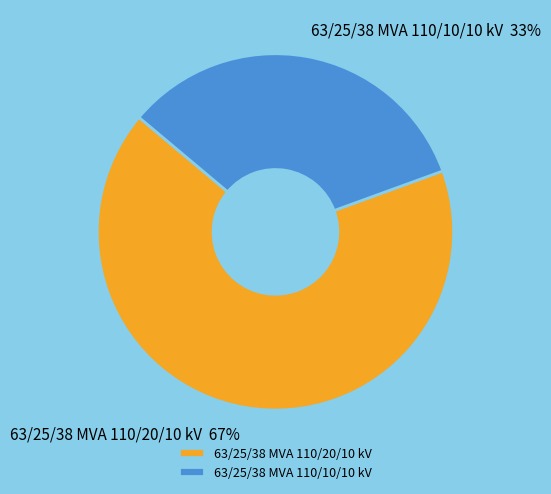

Is the sum of 63/25/38 MVA 110/20/10 kV and 63/25/38 MVA 110/10/10 kV greater than half?

Yes